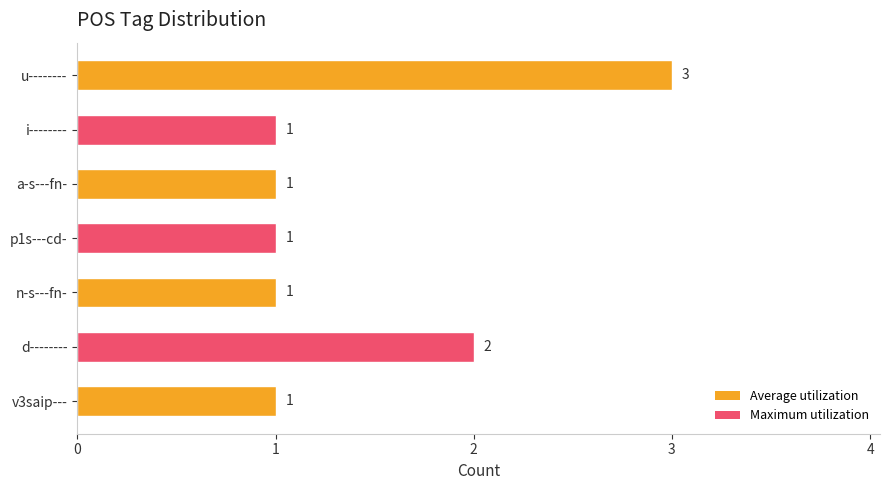

The value at i-------- is 1. True or false?

True